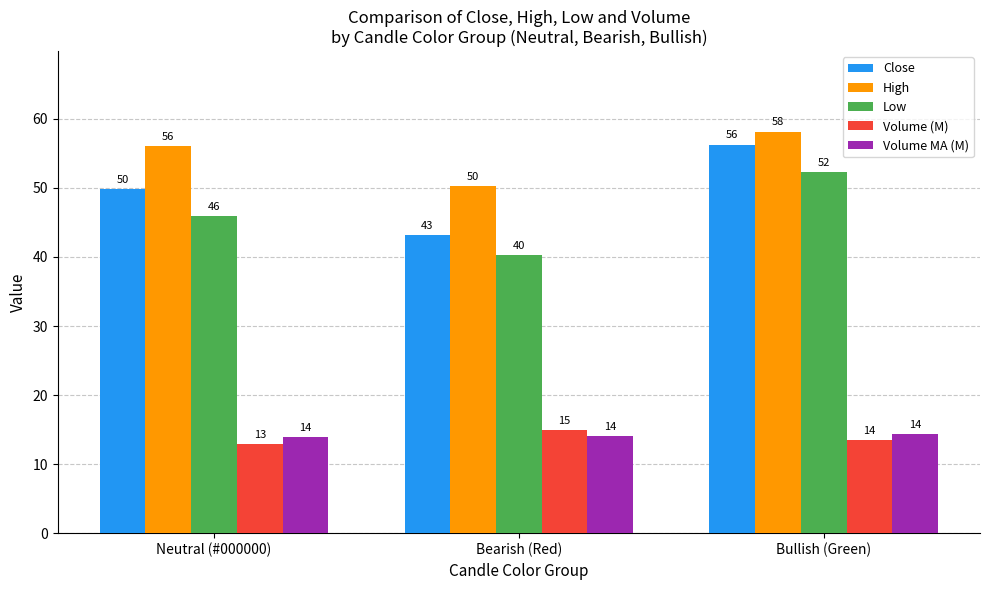

The value of Volume (M) at Bearish (Red) is 20.9. True or false?

False